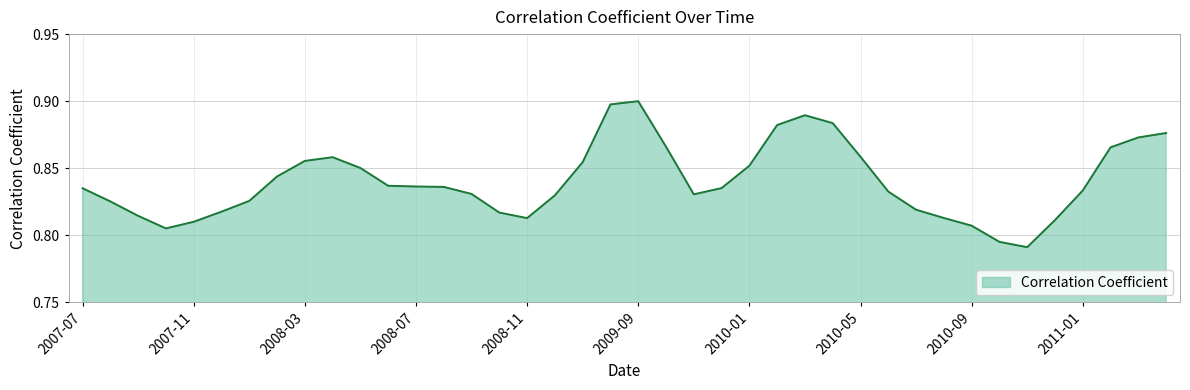

Rank the categories by value from lowest to highest.

2010-11, 2010-10, 2007-10, 2010-09, 2007-11, 2010-12, 2008-11, 2010-08, 2007-09, 2008-10, 2007-12, 2010-07, 2007-08, 2008-01, 2008-12, 2009-11, 2008-09, 2010-06, 2011-01, 2007-07, 2009-12, 2008-08, 2008-07, 2008-06, 2008-02, 2008-05, 2010-01, 2009-01, 2008-03, 2008-04, 2010-05, 2011-02, 2009-10, 2011-03, 2011-04, 2010-02, 2010-04, 2010-03, 2009-02, 2009-09